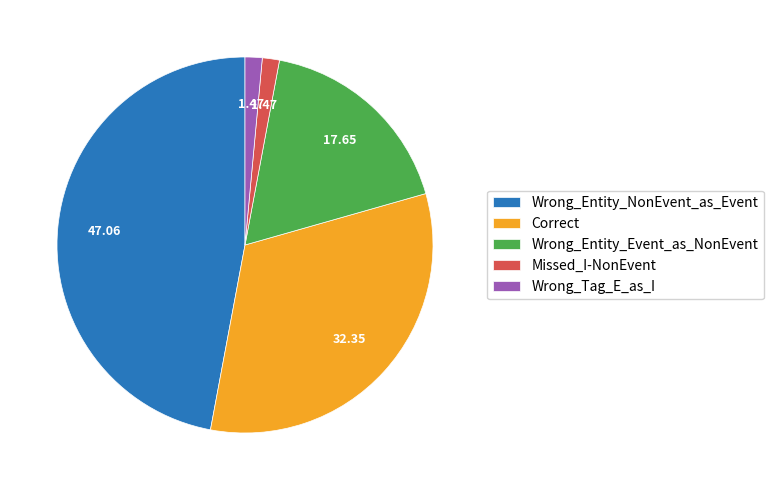

Combined, do Wrong_Tag_E_as_I and Wrong_Entity_NonEvent_as_Event account for over 50%?

No